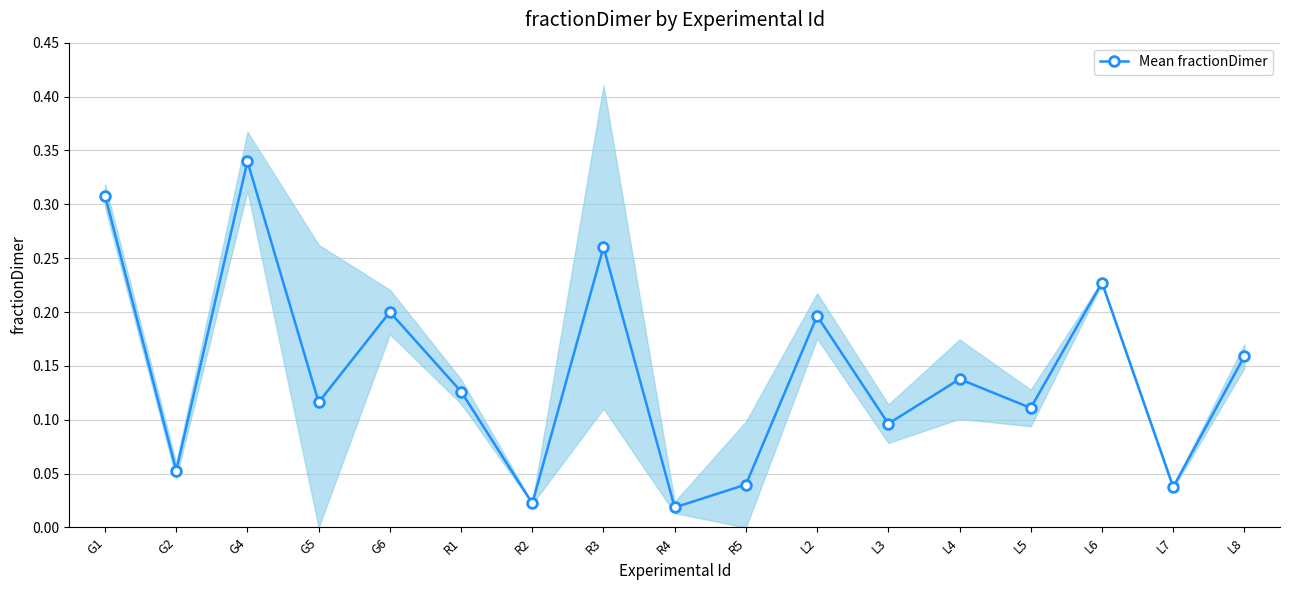

The value at R3 is 0.4. True or false?

False